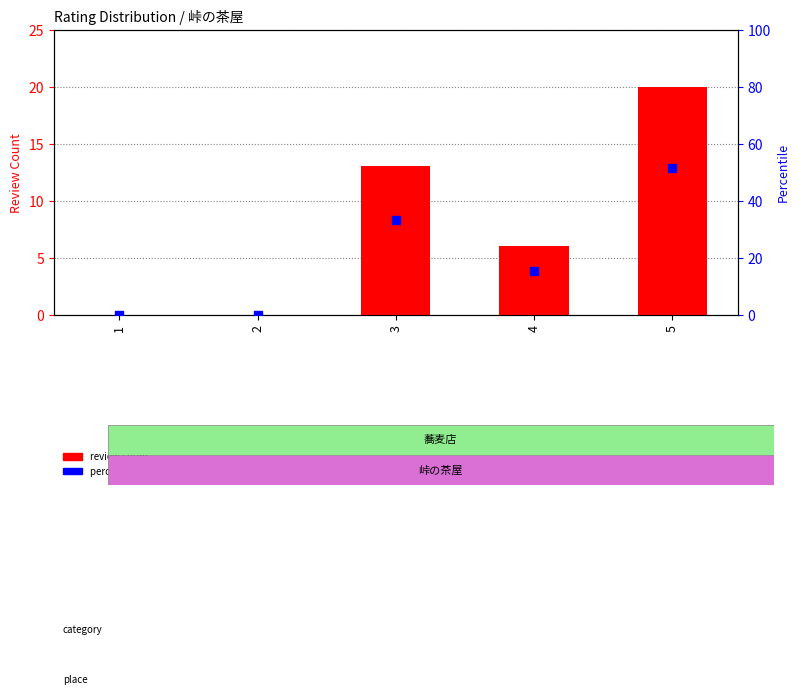

Which series contains the lowest Y value?

review count